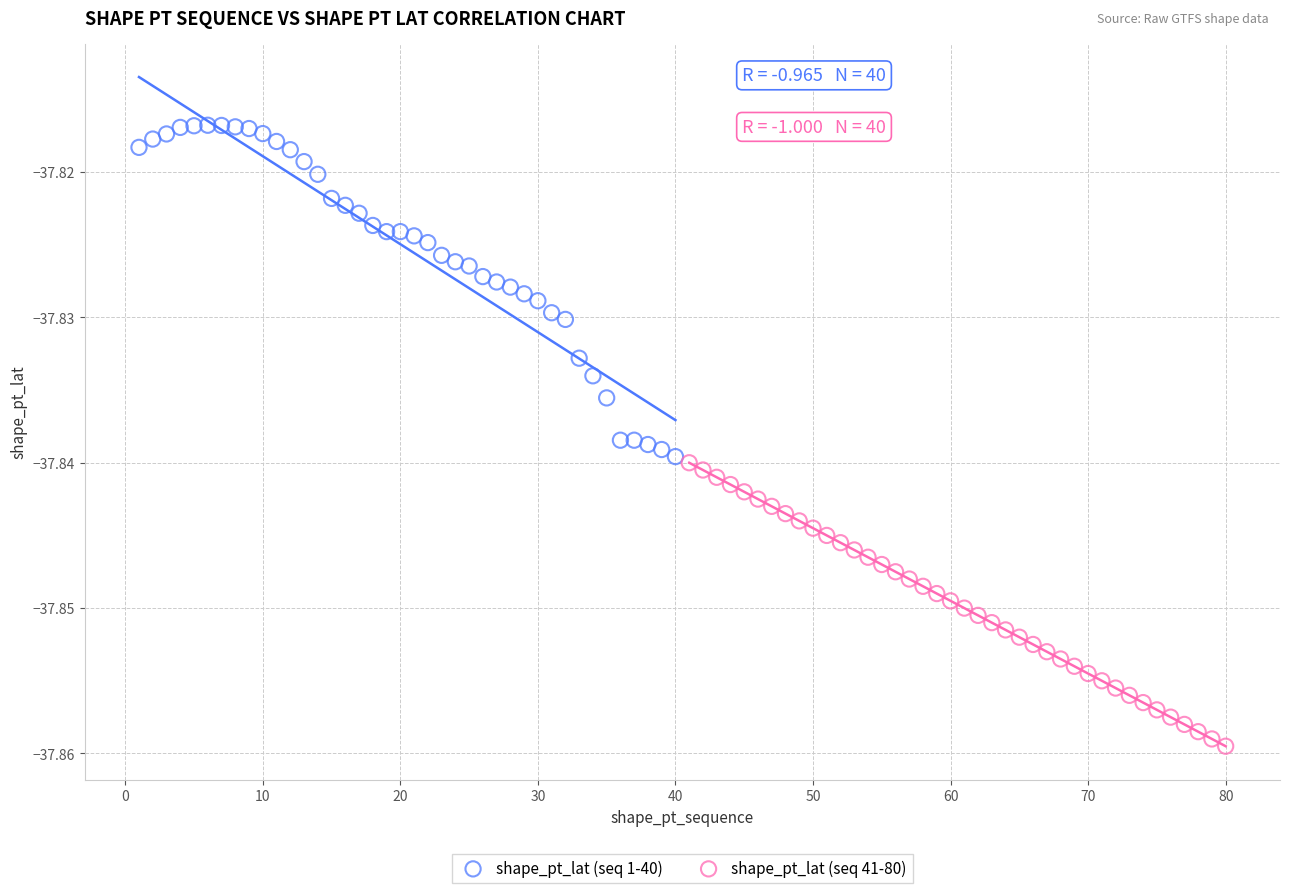

What are all the series names shown in the legend?

shape_pt_lat (seq 1-40), shape_pt_lat (seq 41-80)